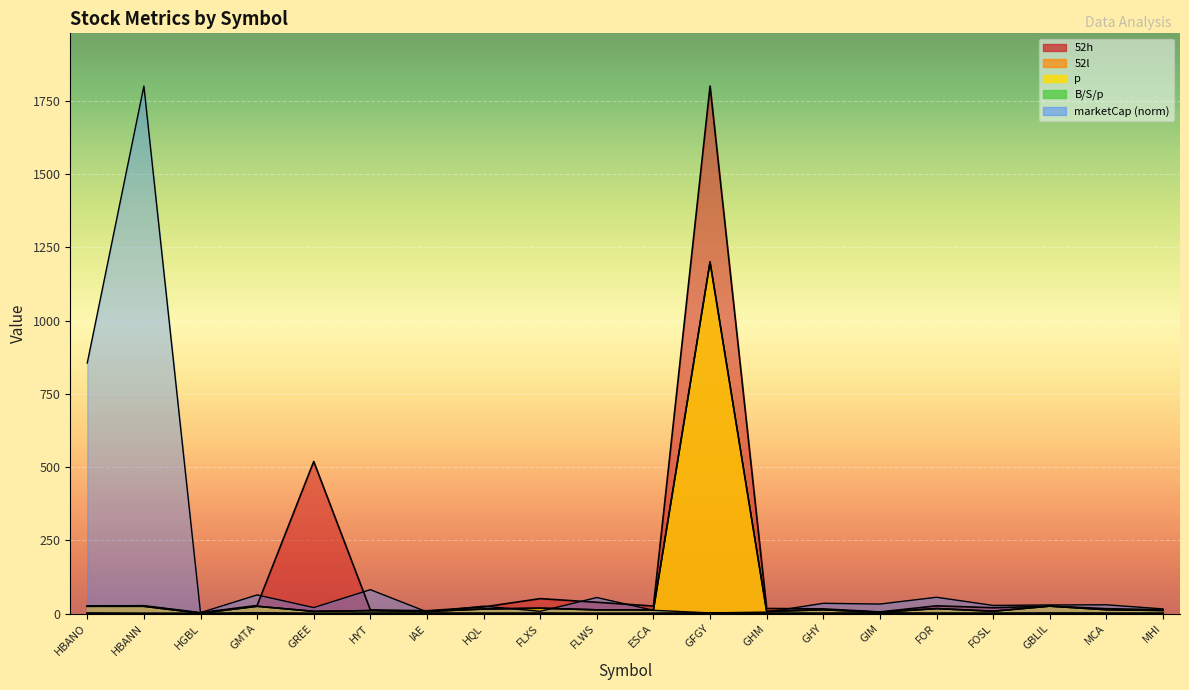

At which label does 52h reach its peak?

GFGY